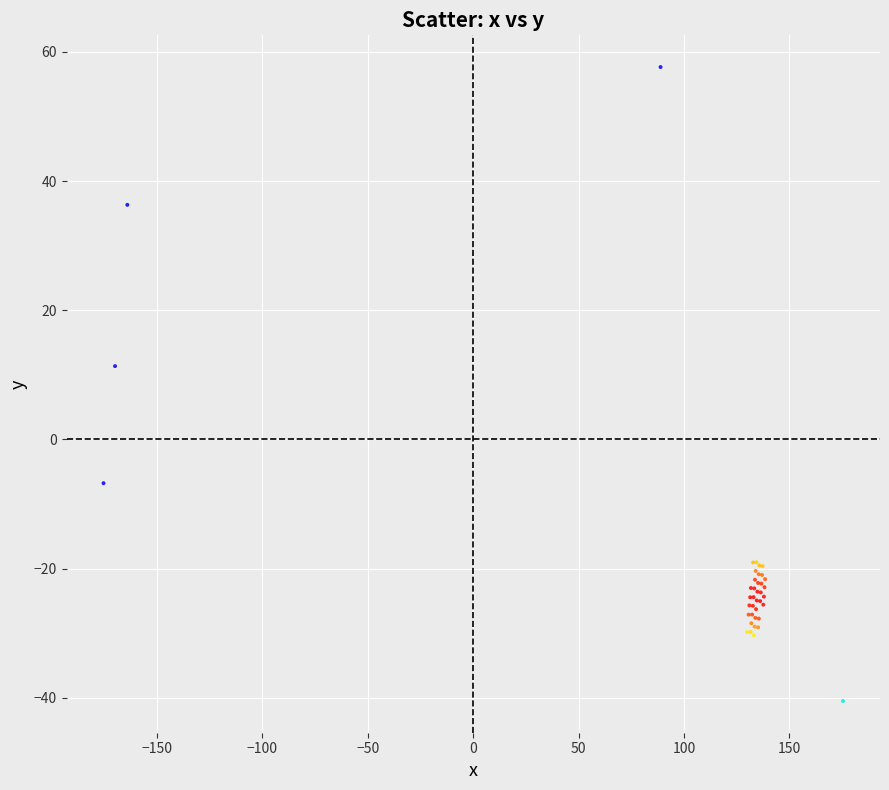

What Y value in the scatter plot is closest to 8?

11.3